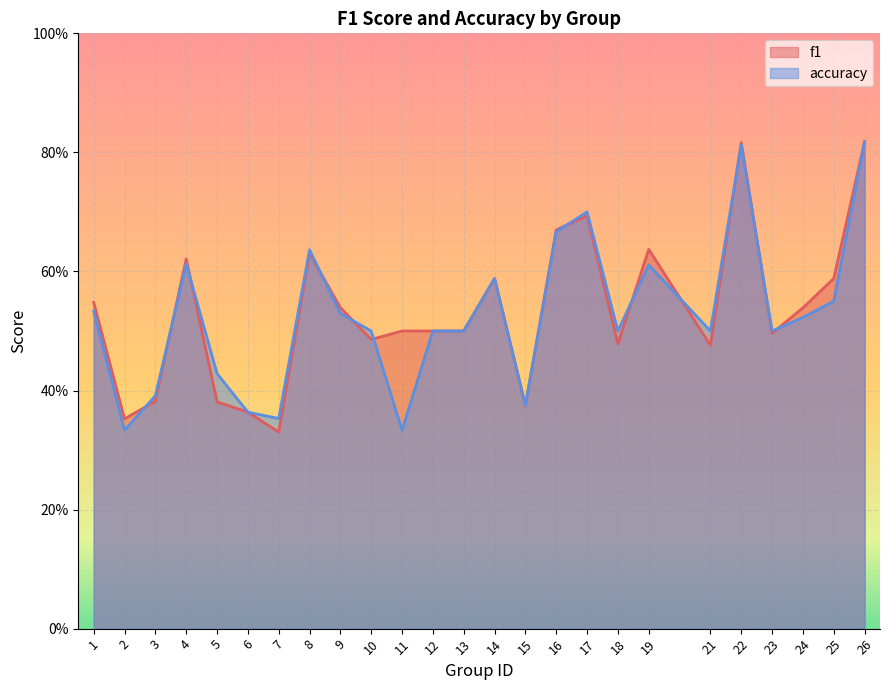

Which label corresponds to the smallest value in the chart?

7